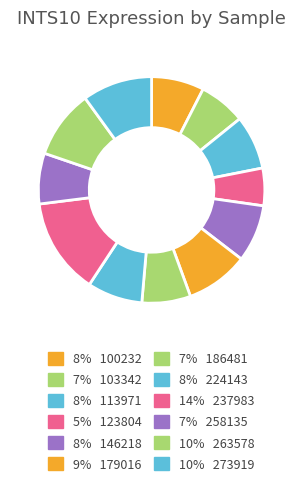

Count the number of slices in the pie.

12